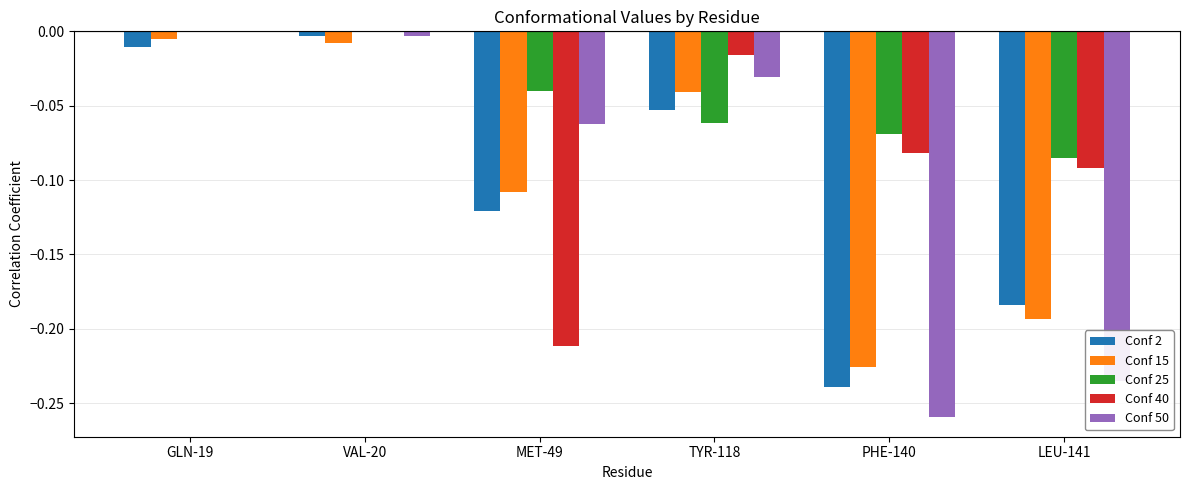

What is the sum of all Conf 50 values?

-0.6